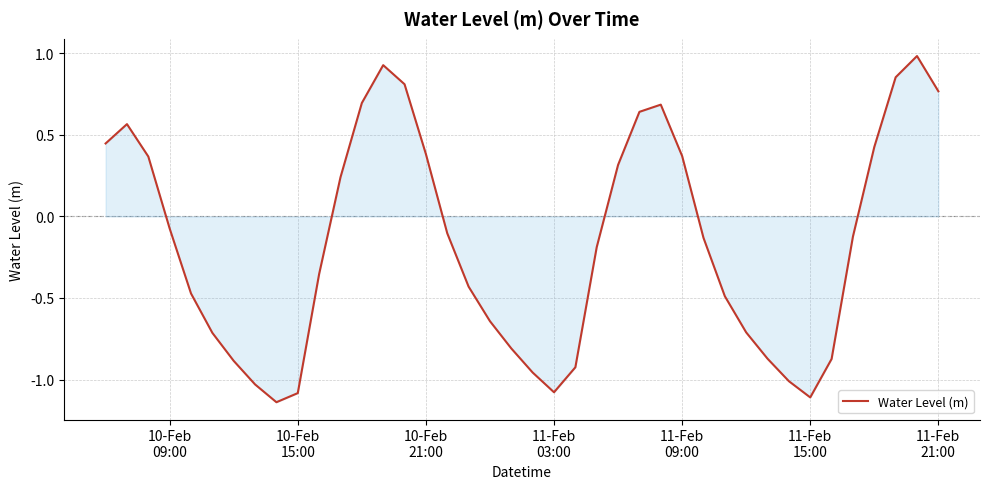

What is the difference between the maximum and minimum values?

2.1